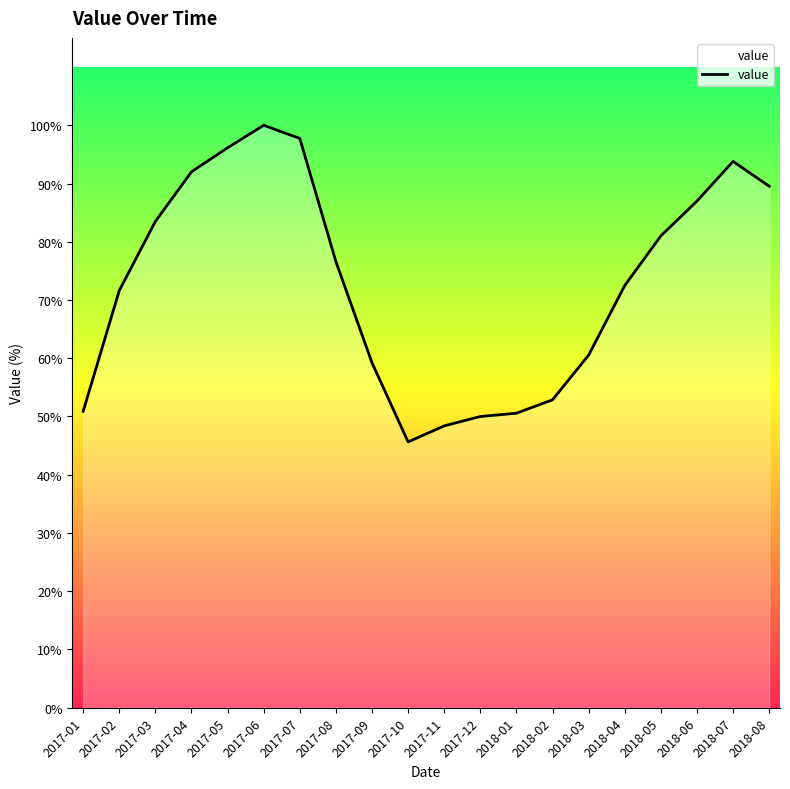

List the labels in order of value, largest first.

2017-06, 2017-07, 2017-05, 2018-07, 2017-04, 2018-08, 2018-06, 2017-03, 2018-05, 2017-08, 2018-04, 2017-02, 2018-03, 2017-09, 2018-02, 2017-01, 2018-01, 2017-12, 2017-11, 2017-10